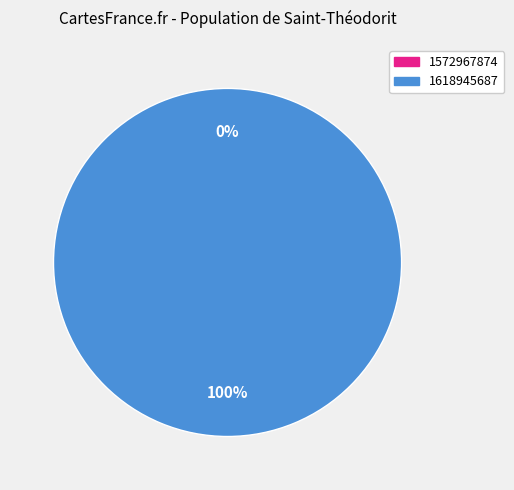

To the nearest percent, what is the difference between the 1618945687 and 1572967874 slice percentages?

100%